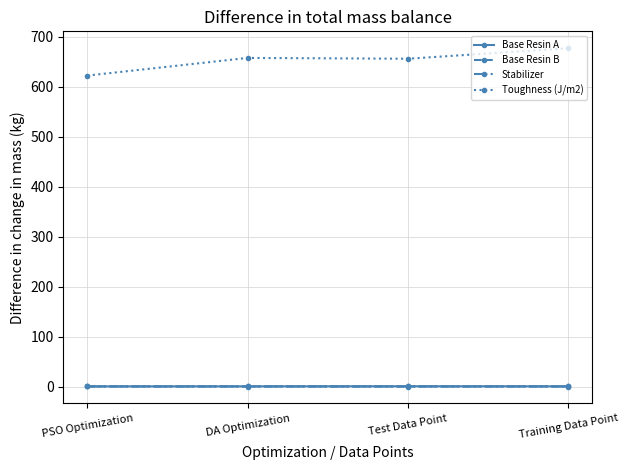

What is the value of the Stabilizer point at the 1st from the left?

0.1